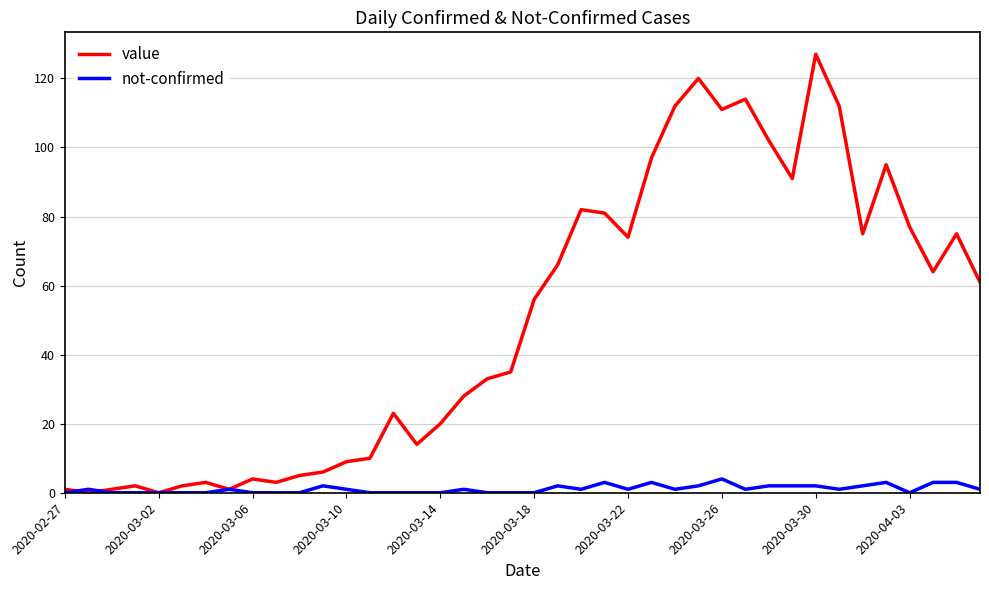

What is the maximum value shown in the chart?

127